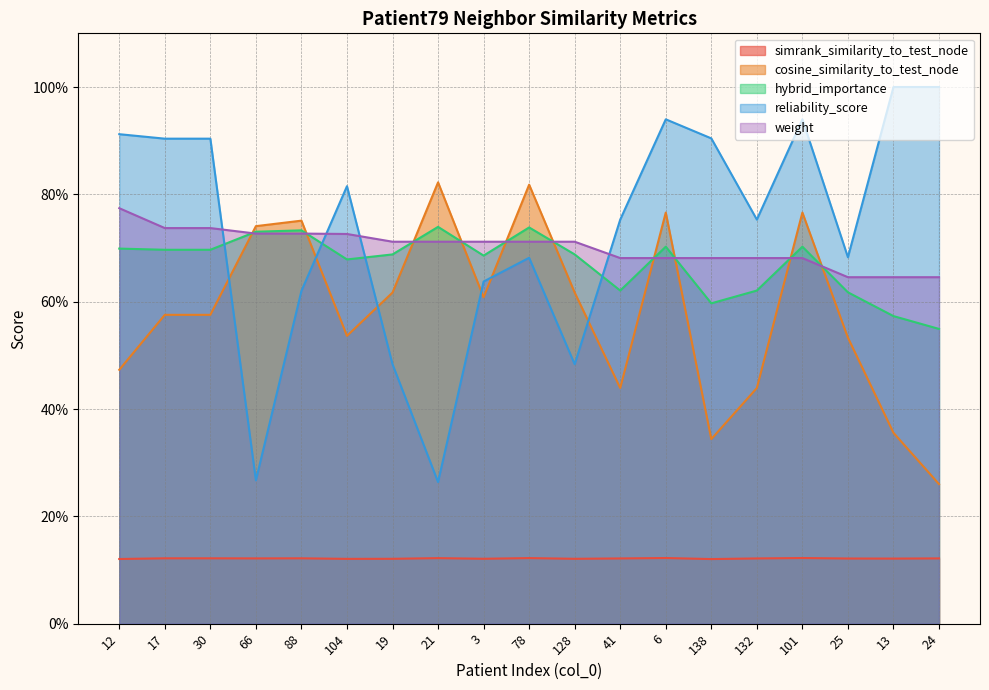

At which label is cosine_similarity_to_test_node closest to 0?

24